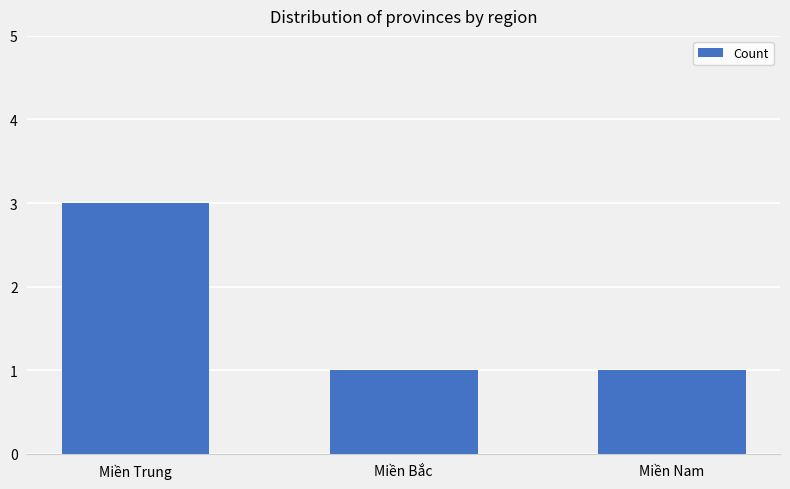

Reading left to right, extract all data points from this chart.

Miền Trung=3	Miền Bắc=1	Miền Nam=1